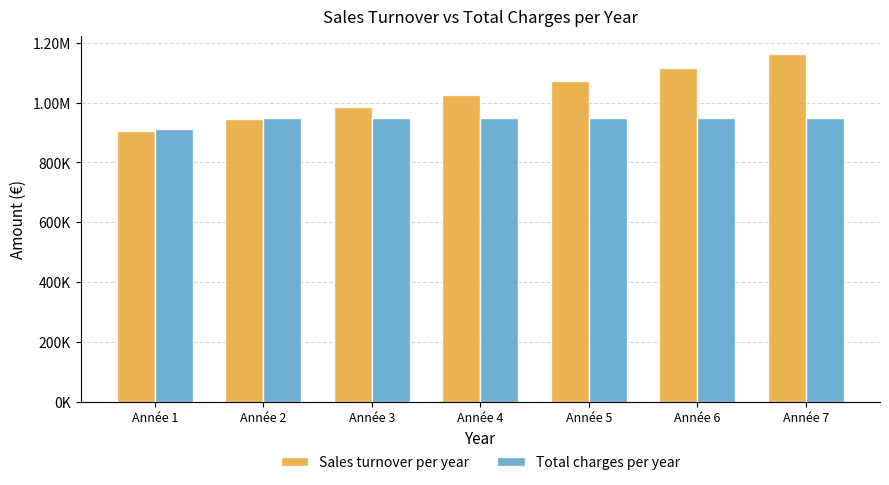

What is the smallest value displayed?

906671.0